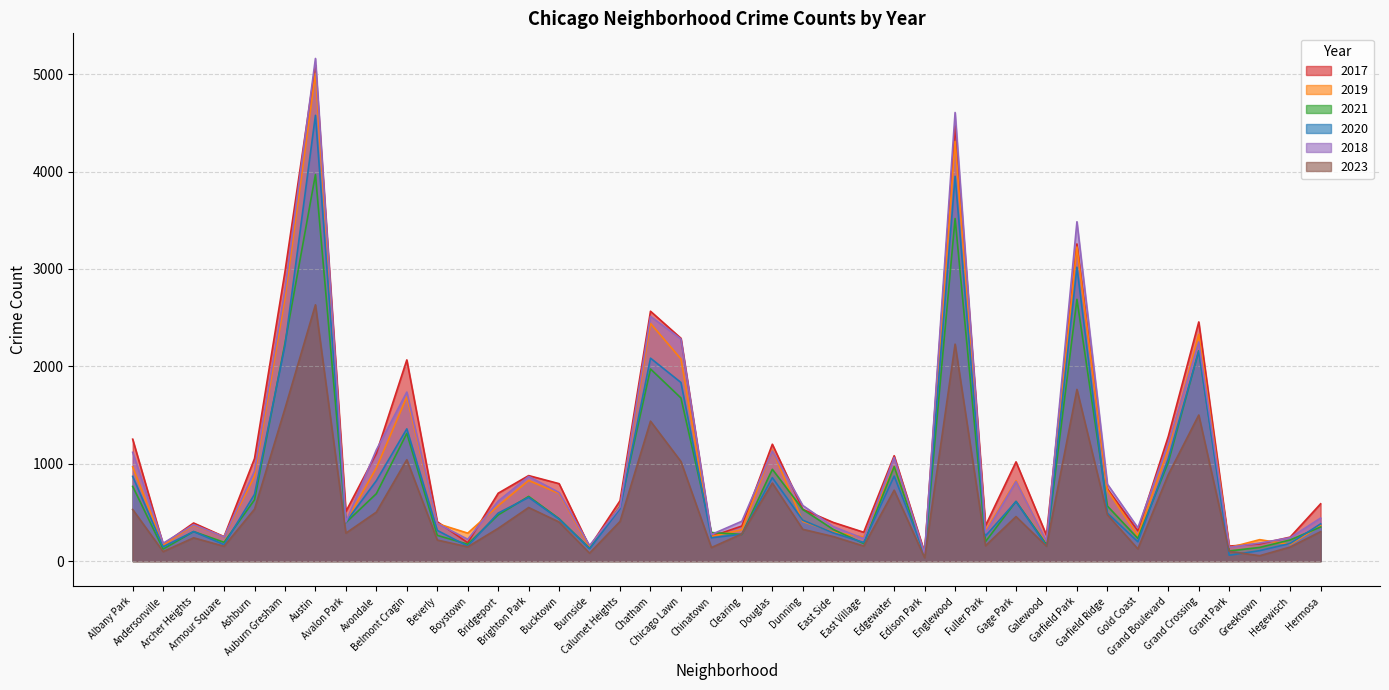

At which category does the chart reach its peak across all series?

Austin